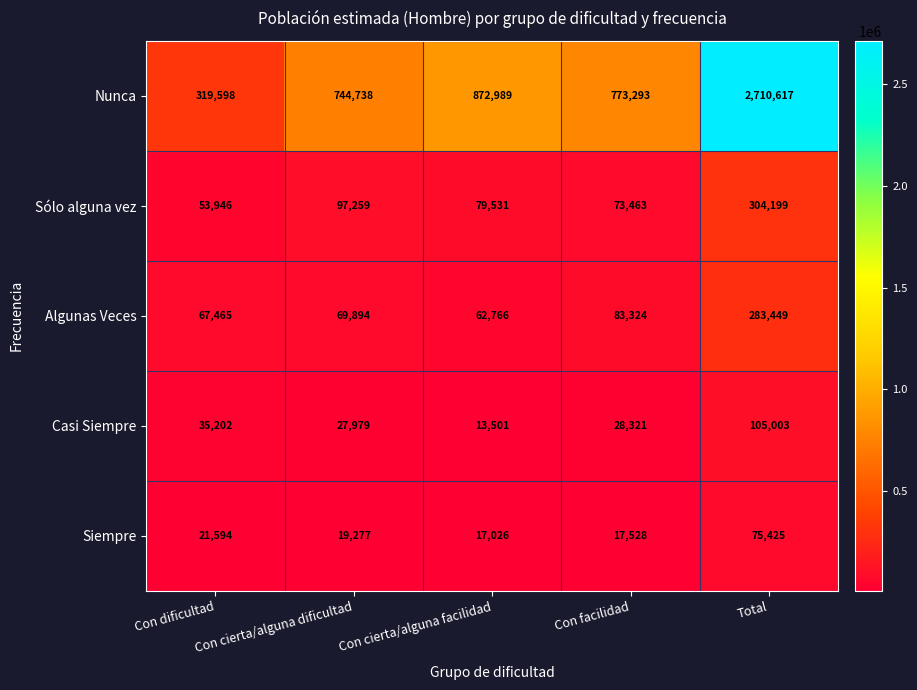

Where is Algunas Veces nearest to the value 173107?

Con facilidad